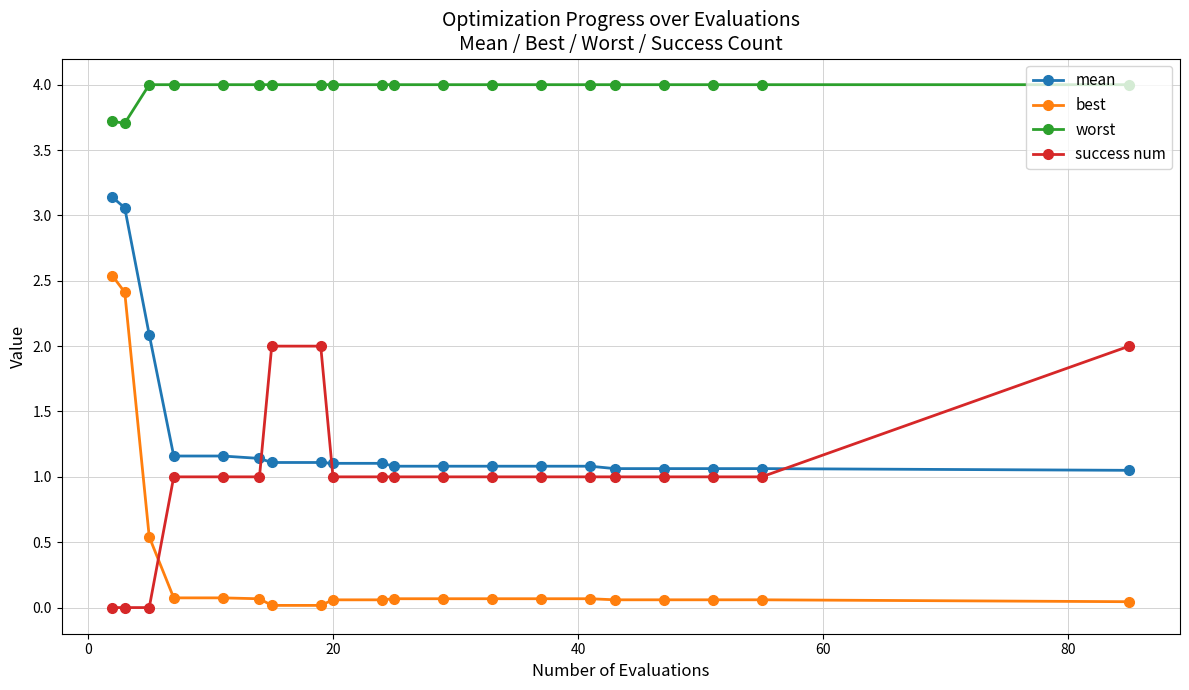

What is the highest value of the success num series?

2.0